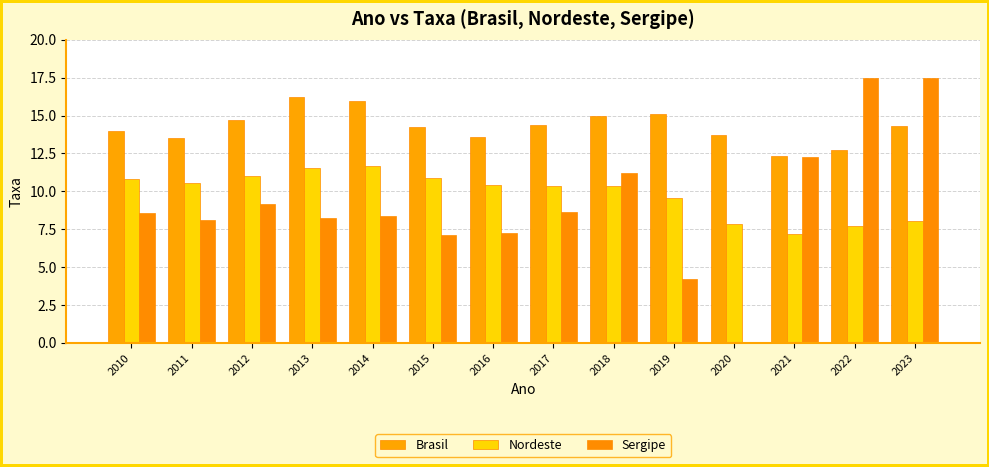

Which series changed the most between 2019 and 2023?

Sergipe